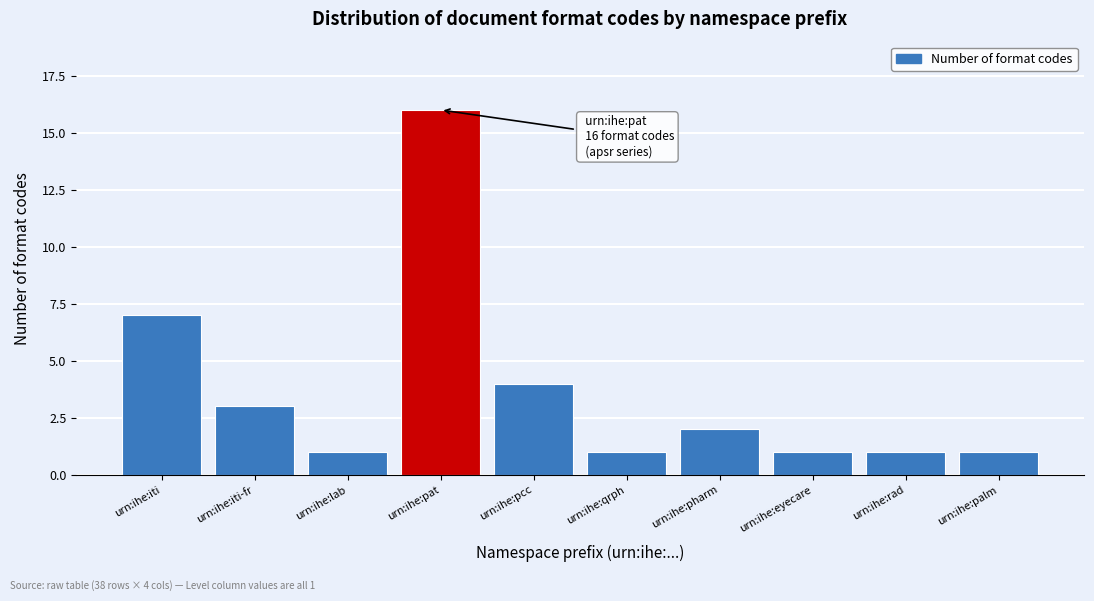

Reading left to right, what are all the values shown in this chart?

7	3	1	16	4	1	2	1	1	1